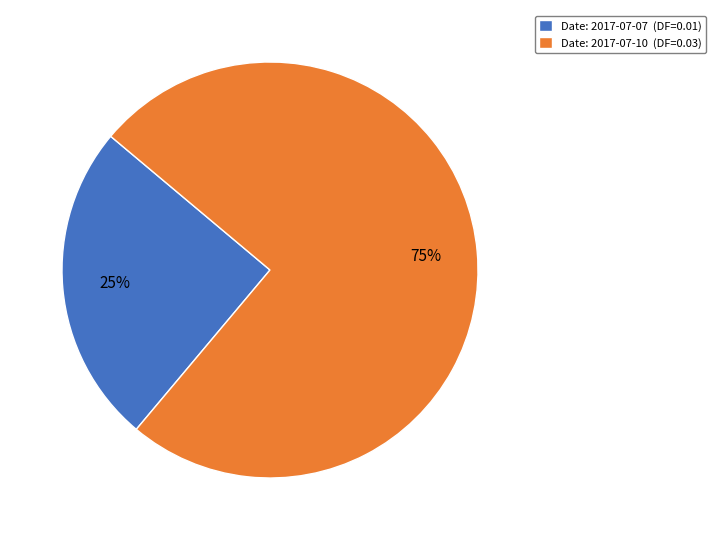

To the nearest percent, what portion does Date: 2017-07-07 (DF=0.01) represent?

25%